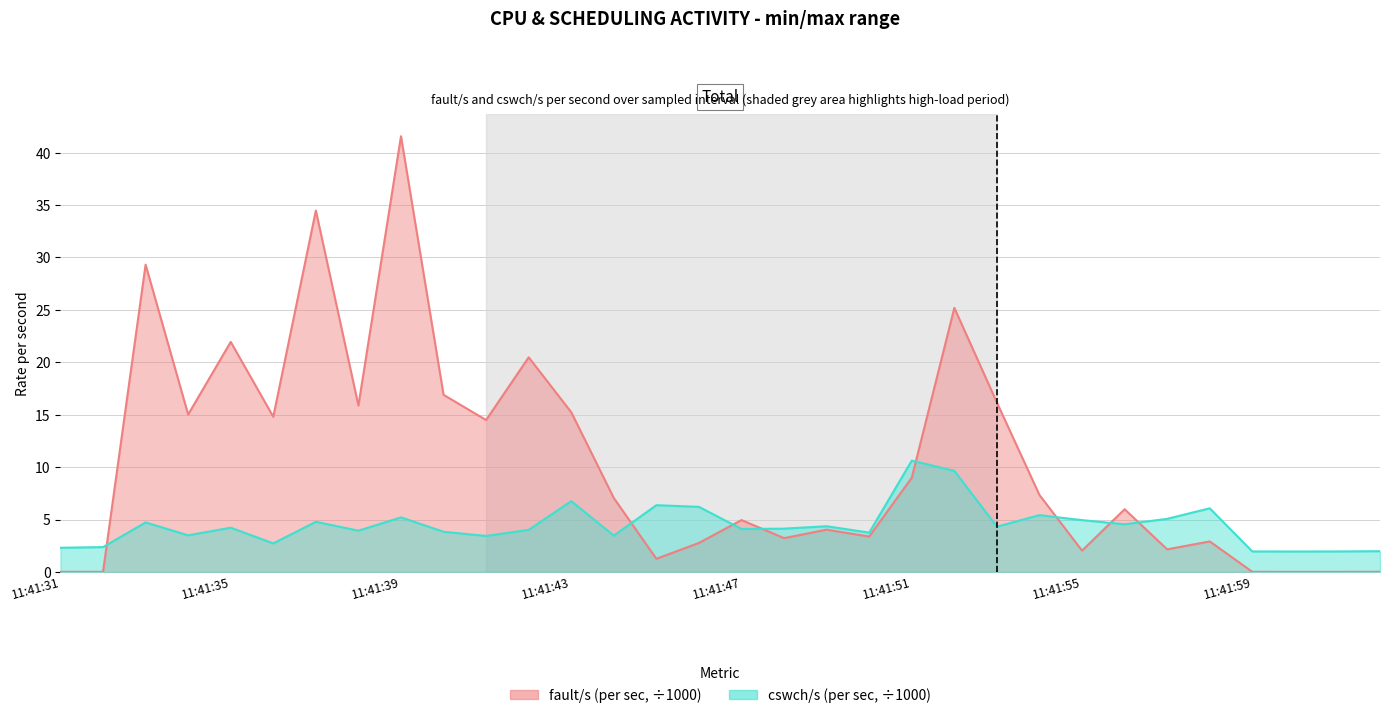

At which label does cswch/s reach its minimum?

11:42:00